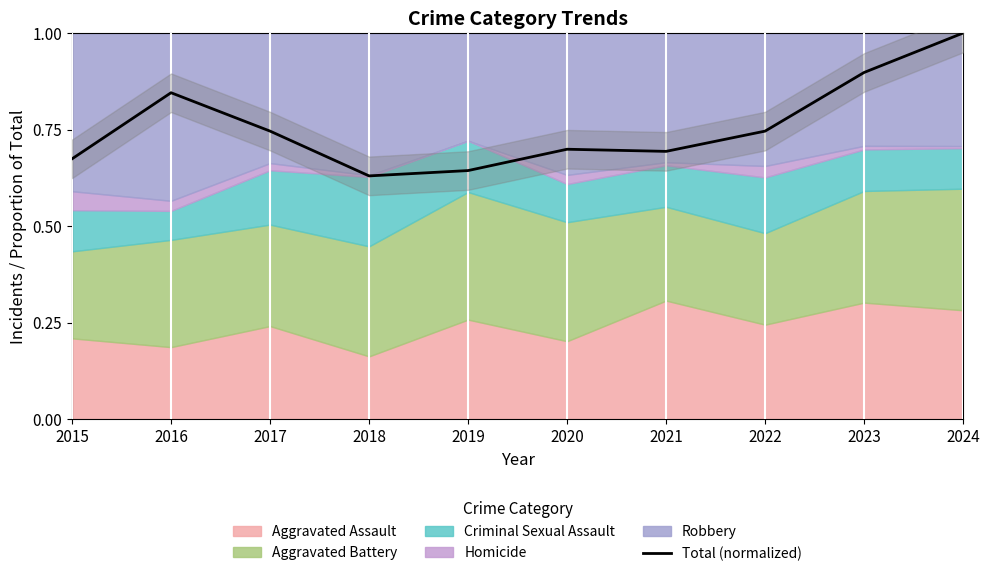

List the labels in order of value, smallest first.

2018, 2019, 2015, 2021, 2020, 2017, 2022, 2016, 2023, 2024